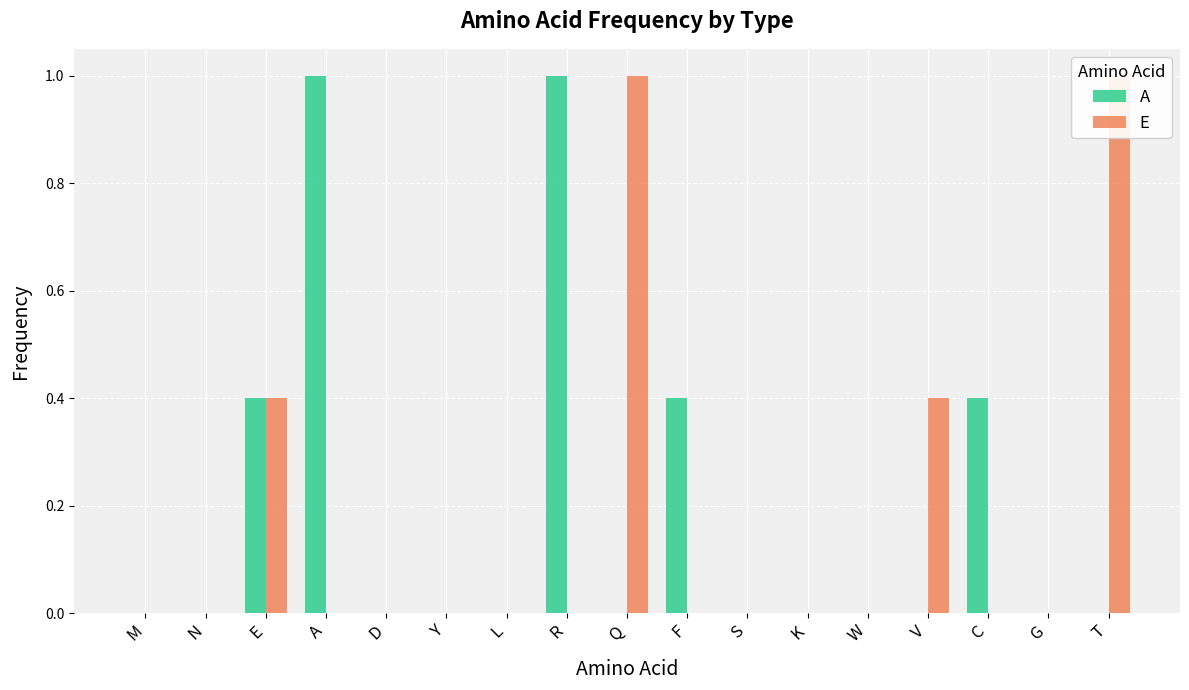

Is it true that A equals 1.0 at A?

True